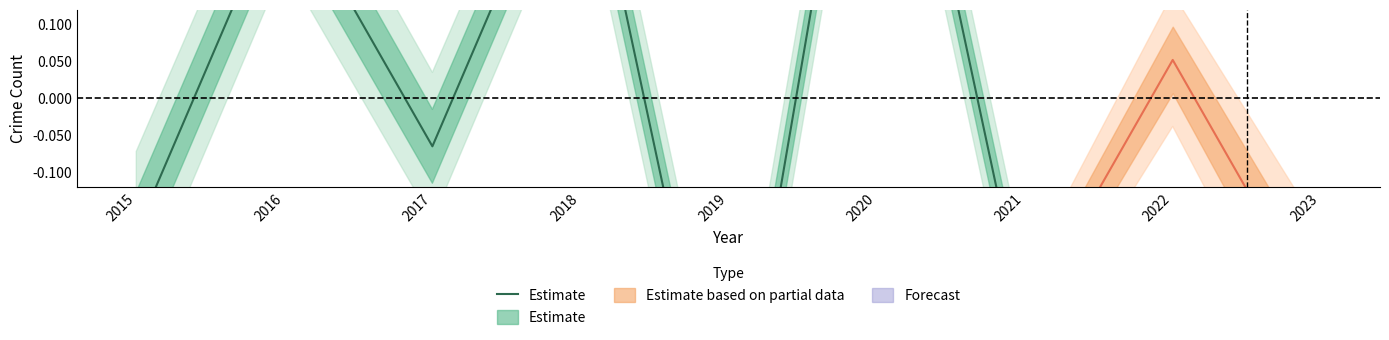

What is the difference between the maximum and minimum values?

1.2